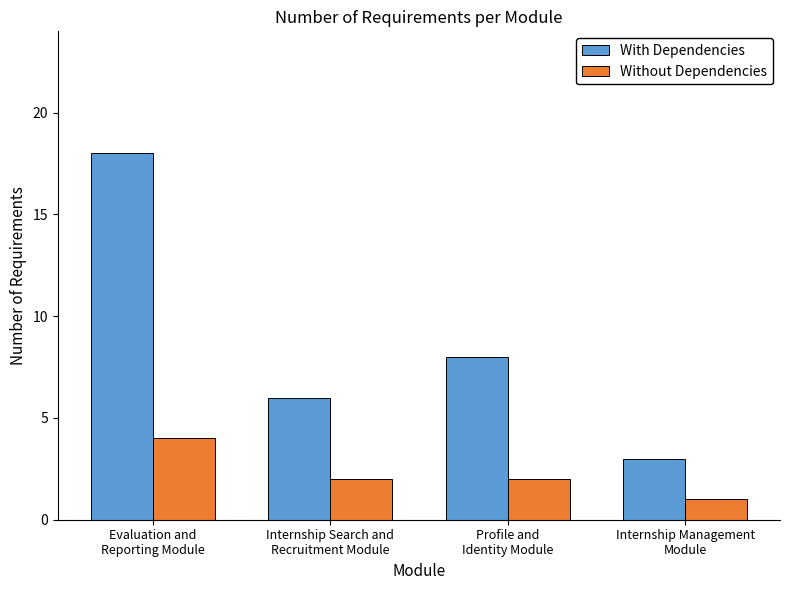

What is the value of the With Dependencies bar at the 4th from the left?

3